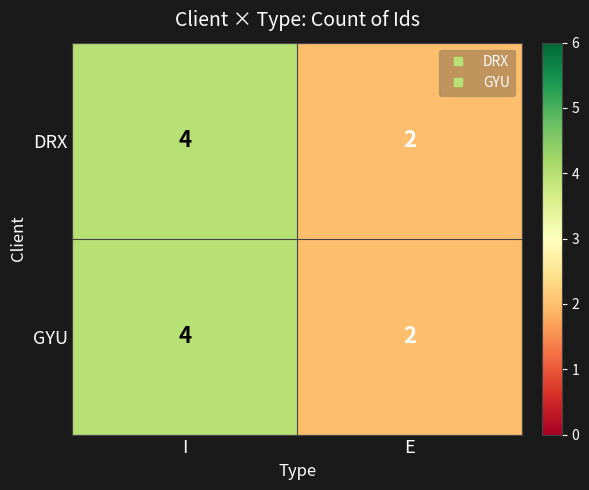

At which category is the sum across all series the highest?

I